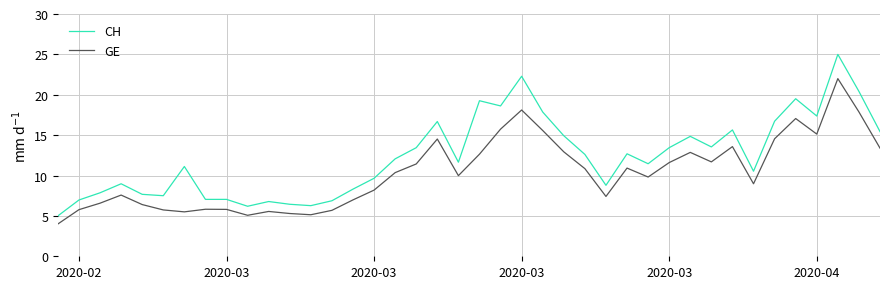

Which series has the largest total across all categories?

CH